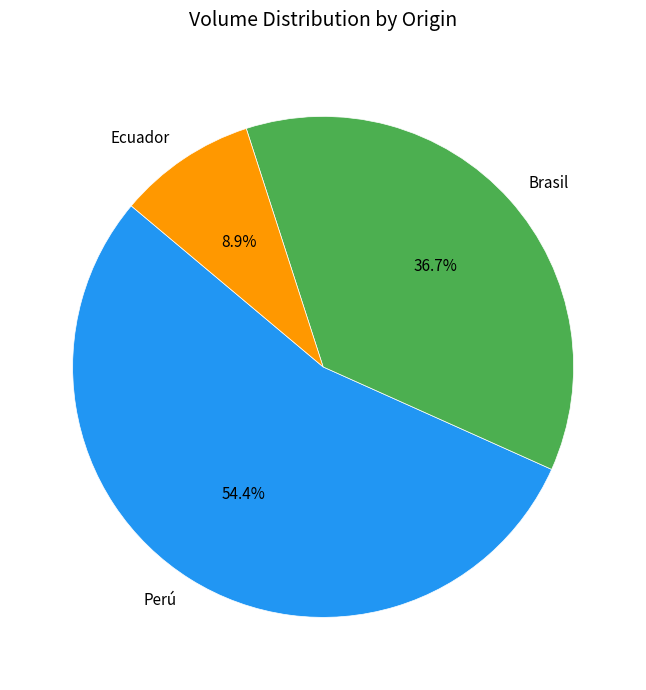

Which slice is the smallest?

Ecuador